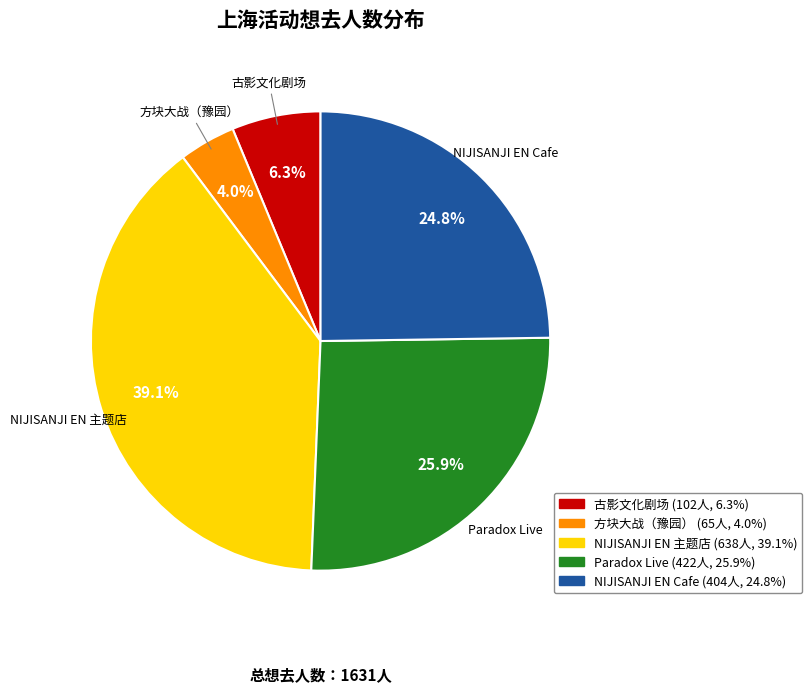

Is there any slice that represents more than half of the pie?

No